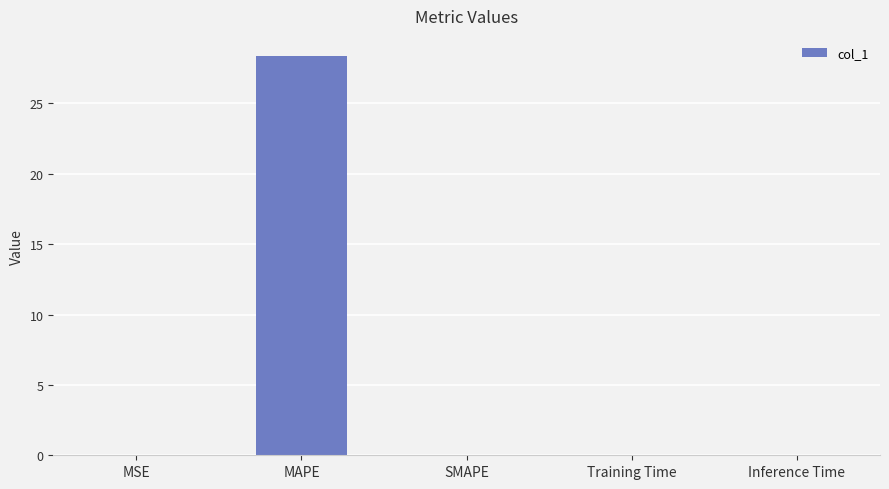

Are the bars horizontal?

No